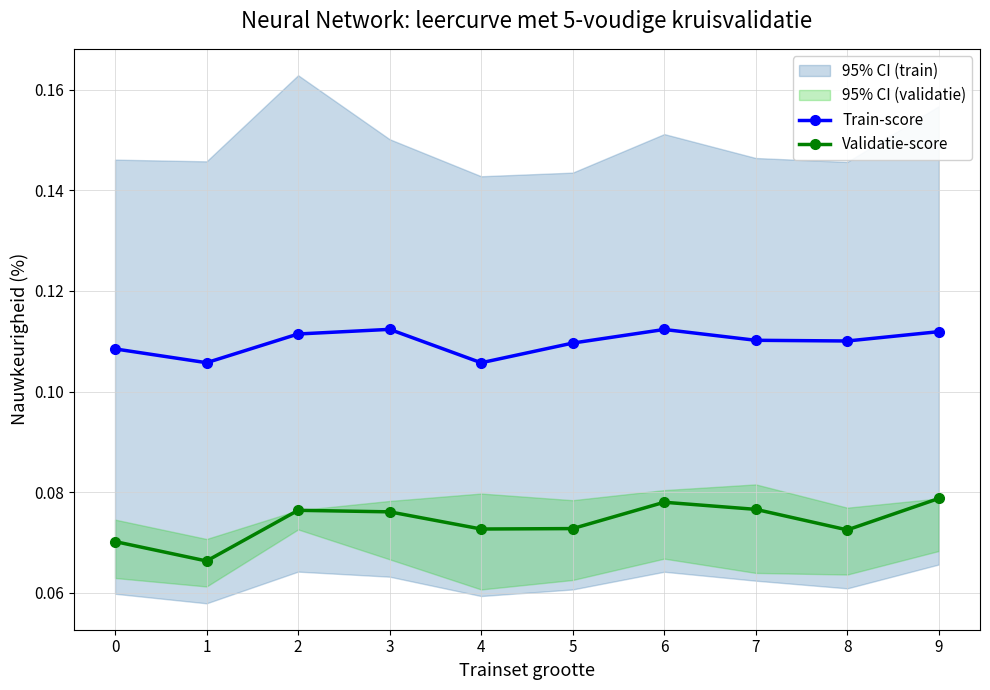

What is the value of the Validatie-score point at the 8th from the left?

0.1